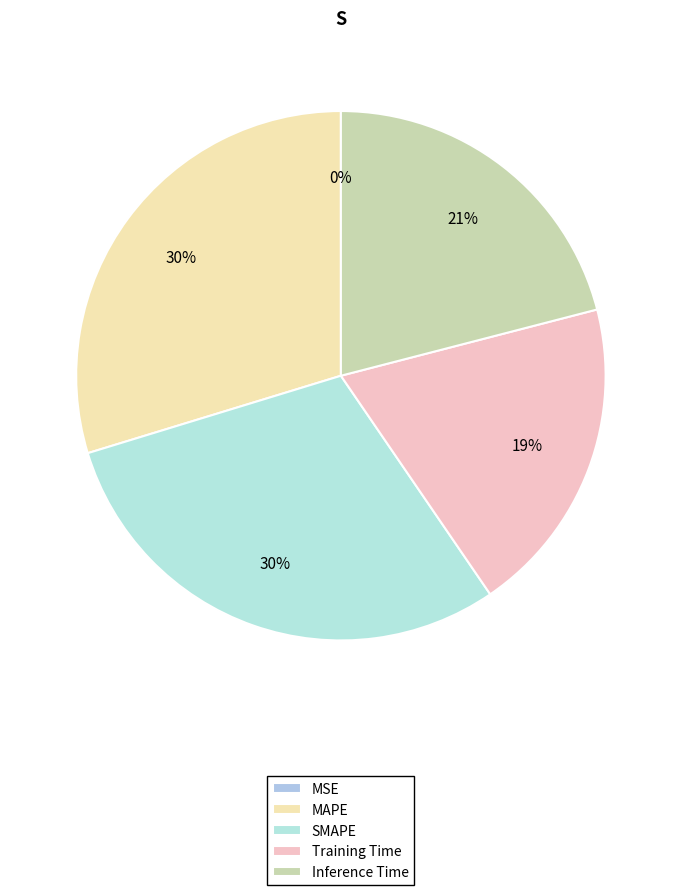

Count the number of slices in the pie.

5